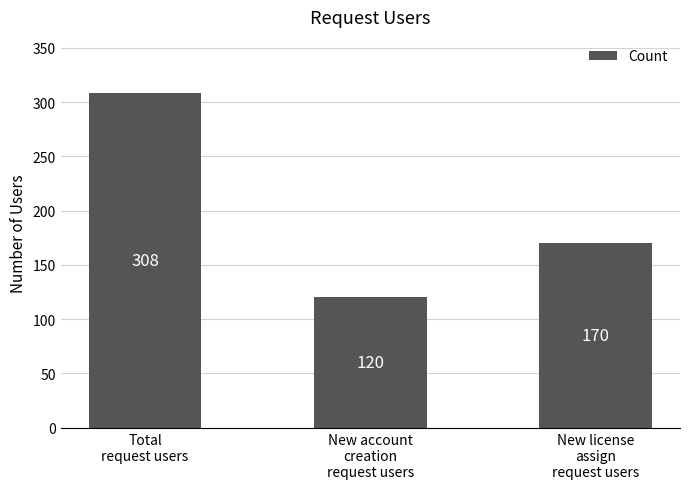

What is the difference between the second highest and minimum values?

50